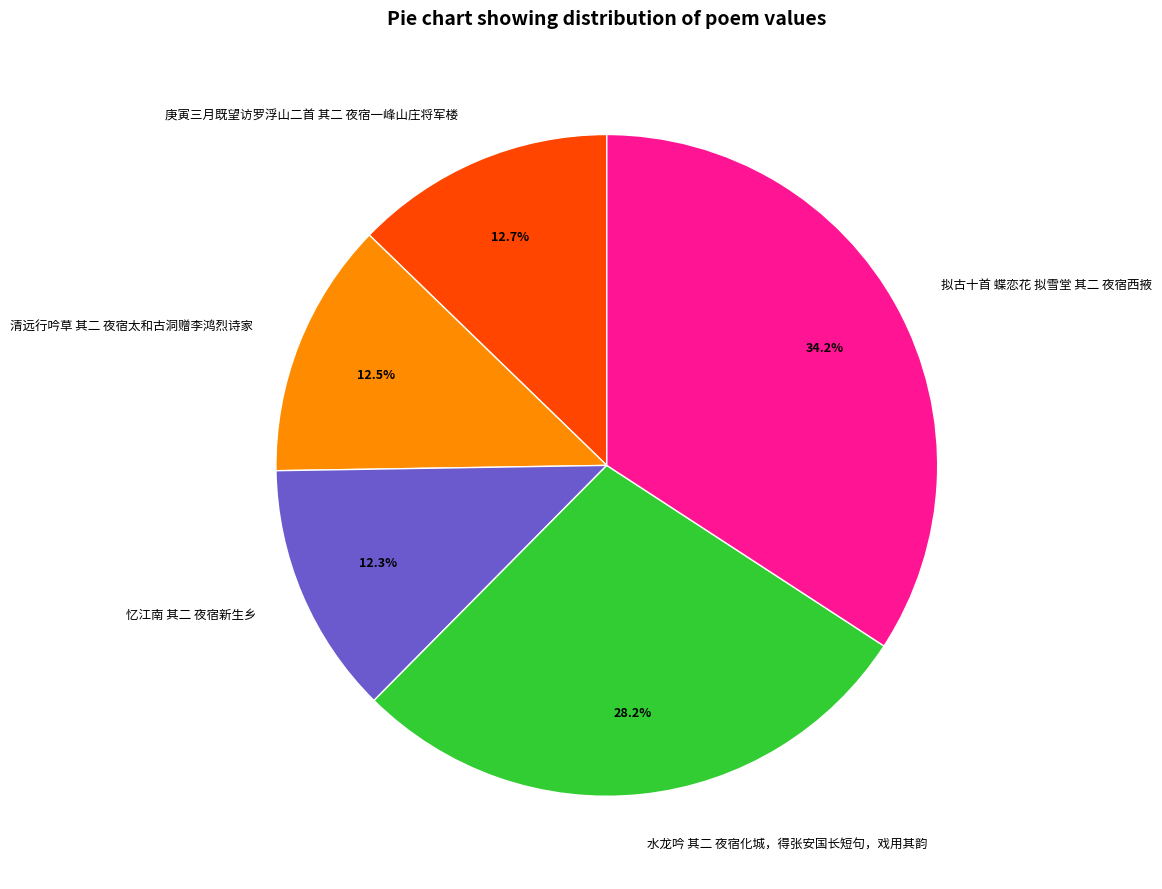

What is the largest slice in the pie chart?

拟古十首 蝶恋花 拟雪堂 其二 夜宿西掖